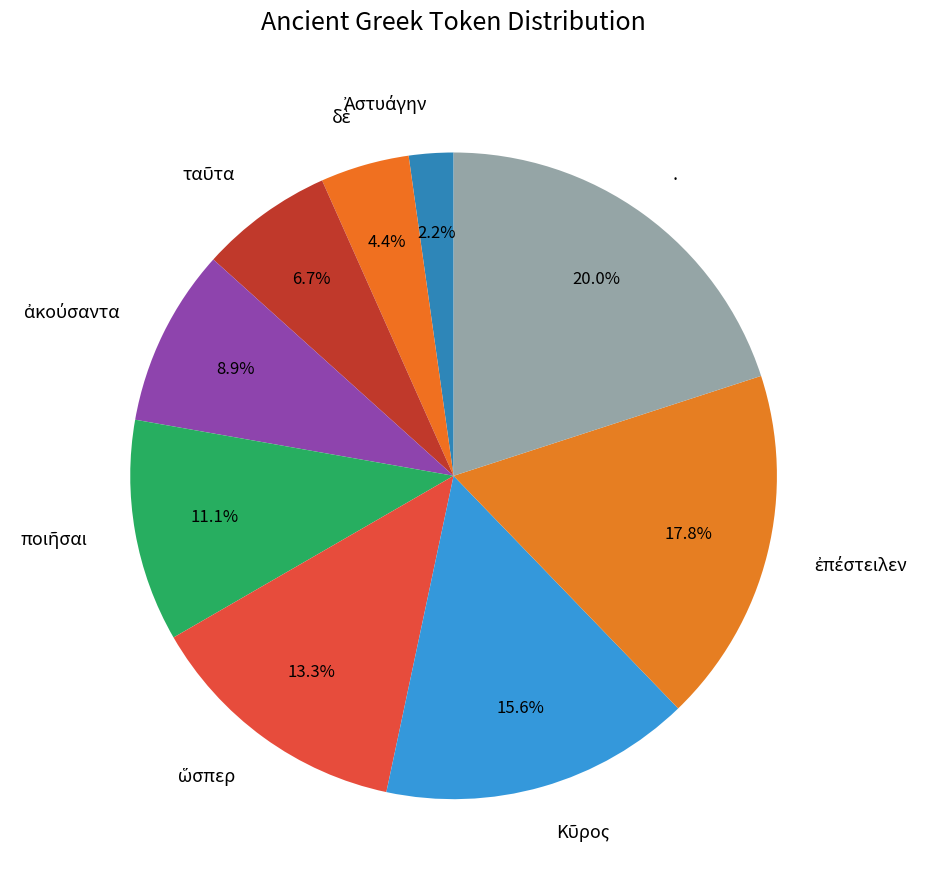

Which category has the biggest portion of the pie?

.